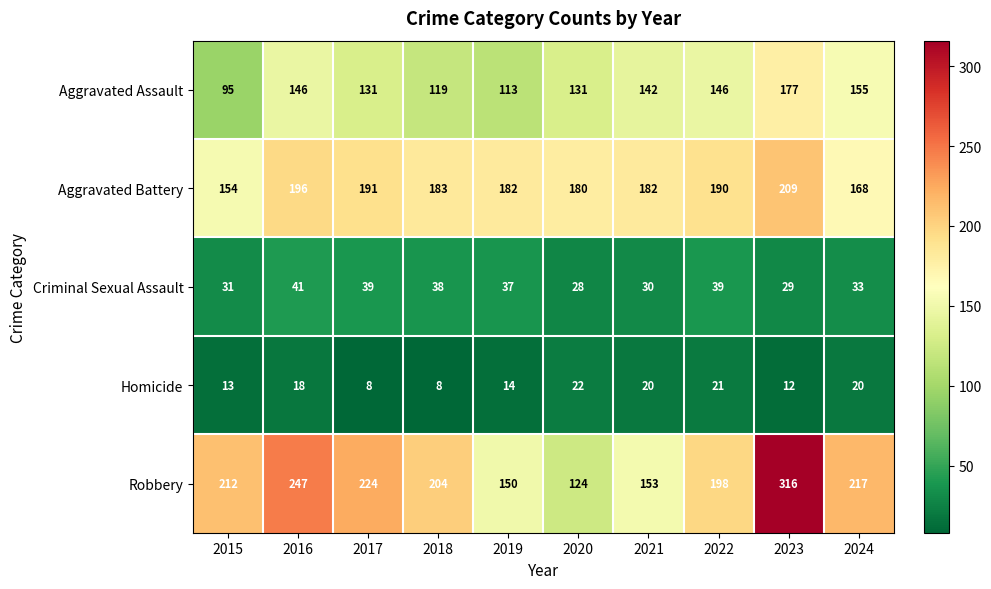

True or false: Robbery has a value of 131 at 2018.

False